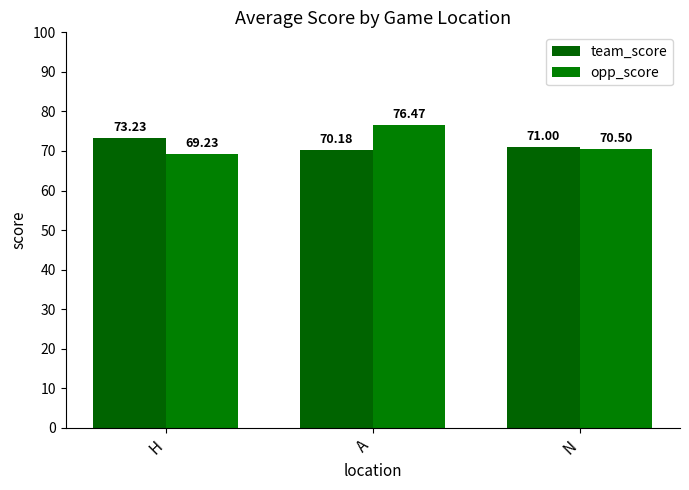

How many values in the opp_score series exceed 70?

2